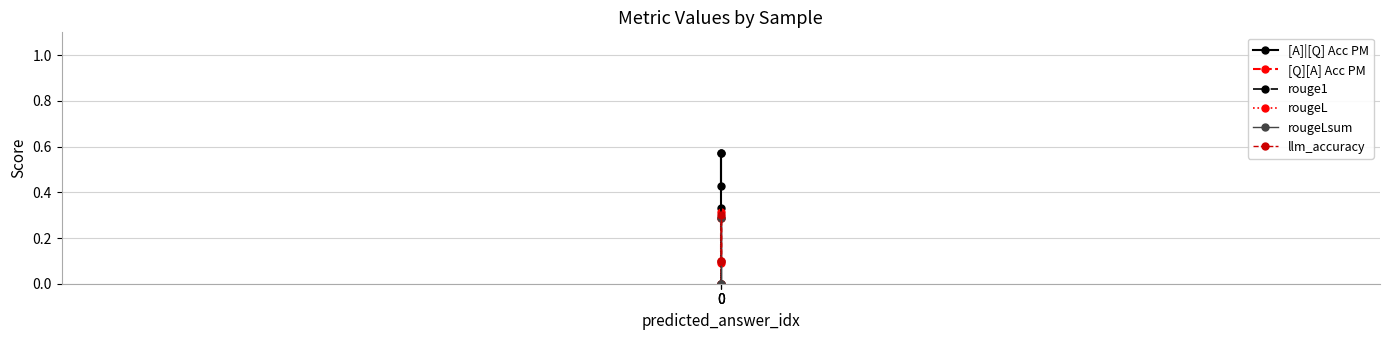

How many lines are shown in the chart?

6